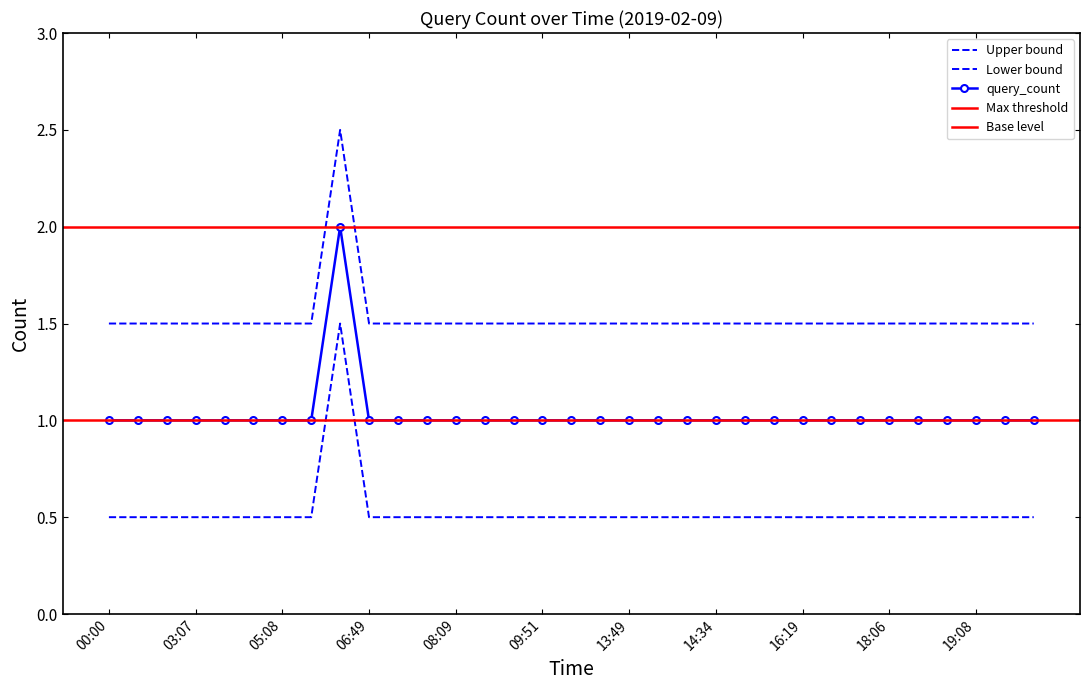

True or false: there are more than 0 points higher than both neighbors.

True